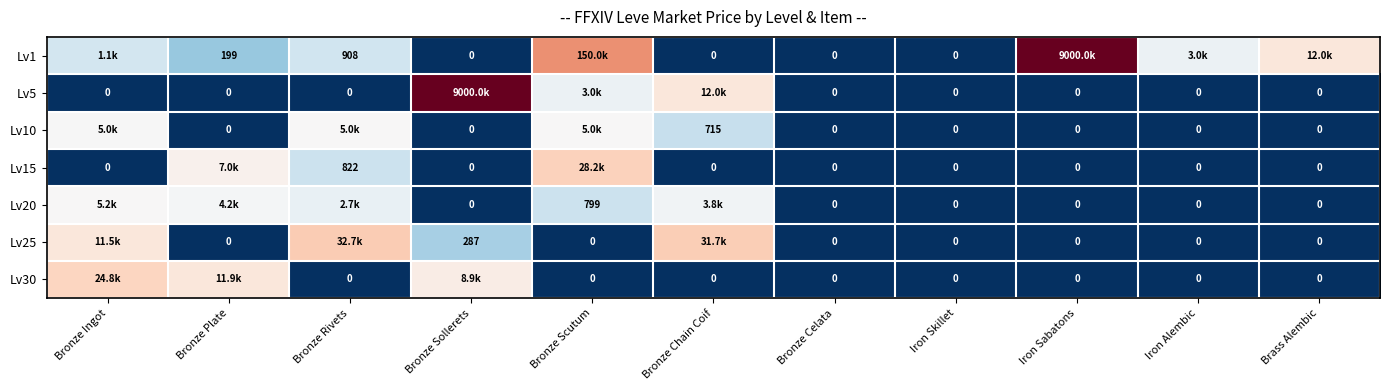

Which has a higher value, Bronze Celata or Iron Skillet?

Bronze Celata